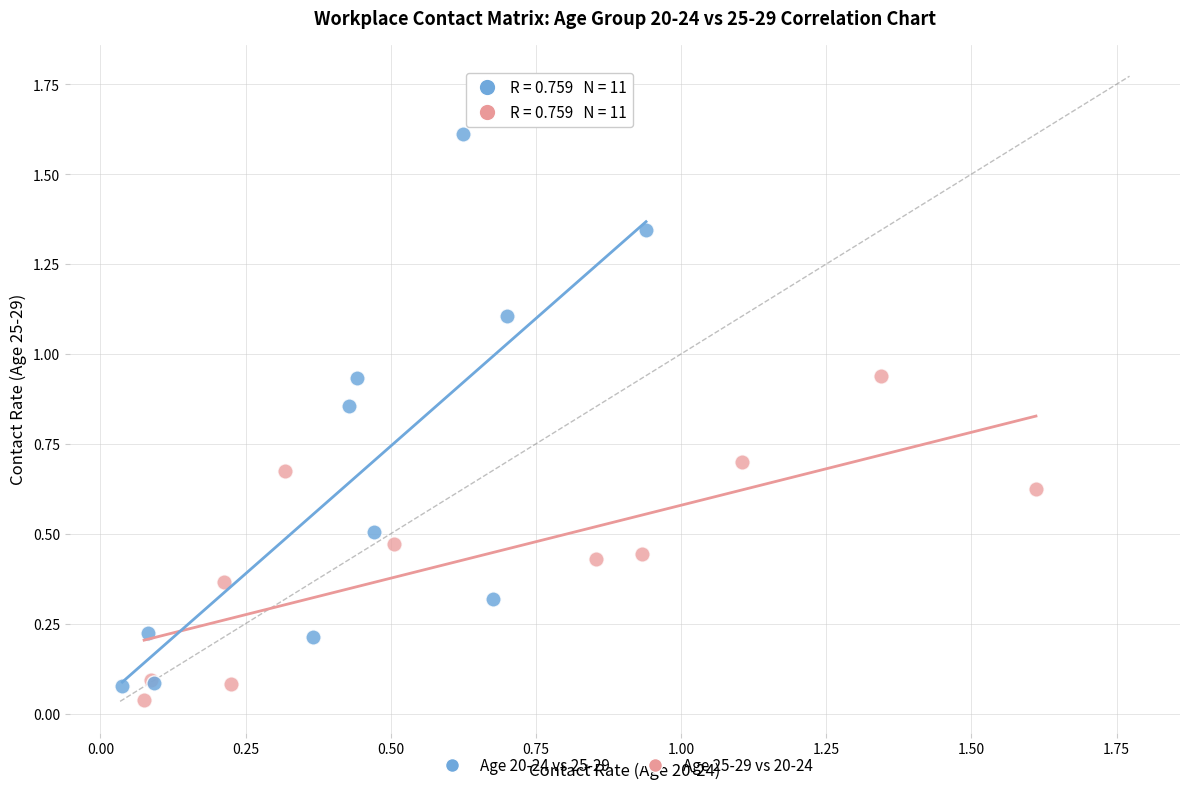

Which series reaches the maximum Y coordinate?

Age 20-24 vs 25-29